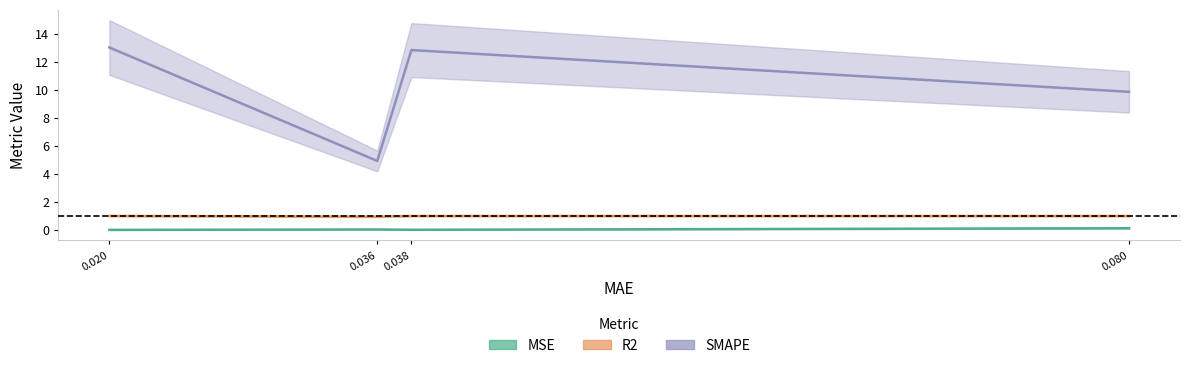

What are all the series names shown in the legend?

MSE, R2, SMAPE